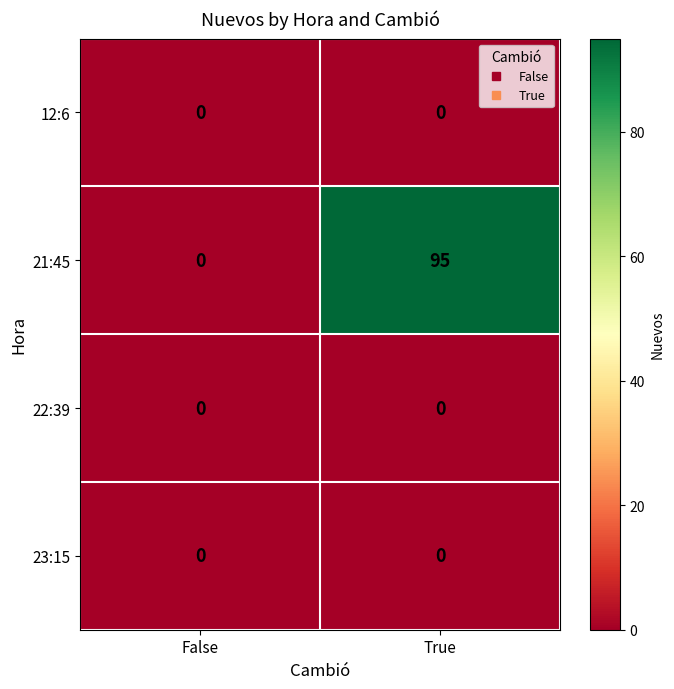

At which category is the sum across all series the highest?

True